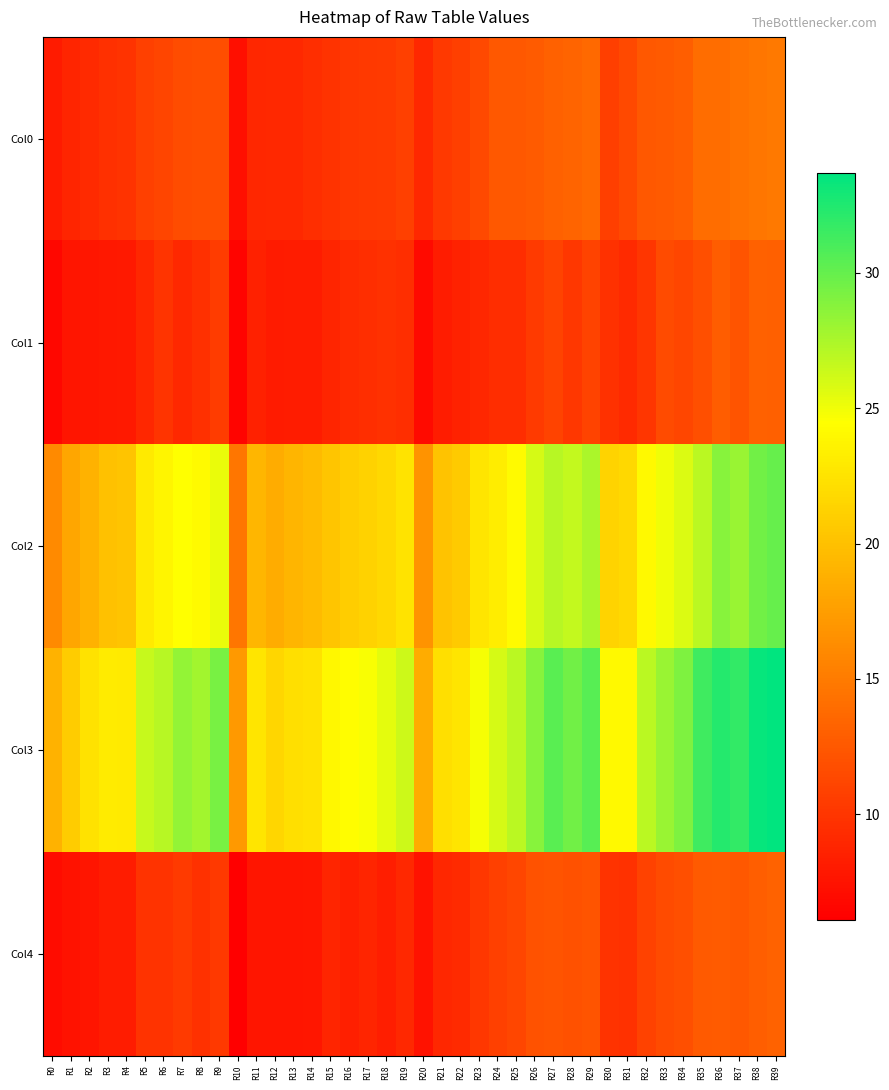

Which series has the largest total across all categories?

Col3